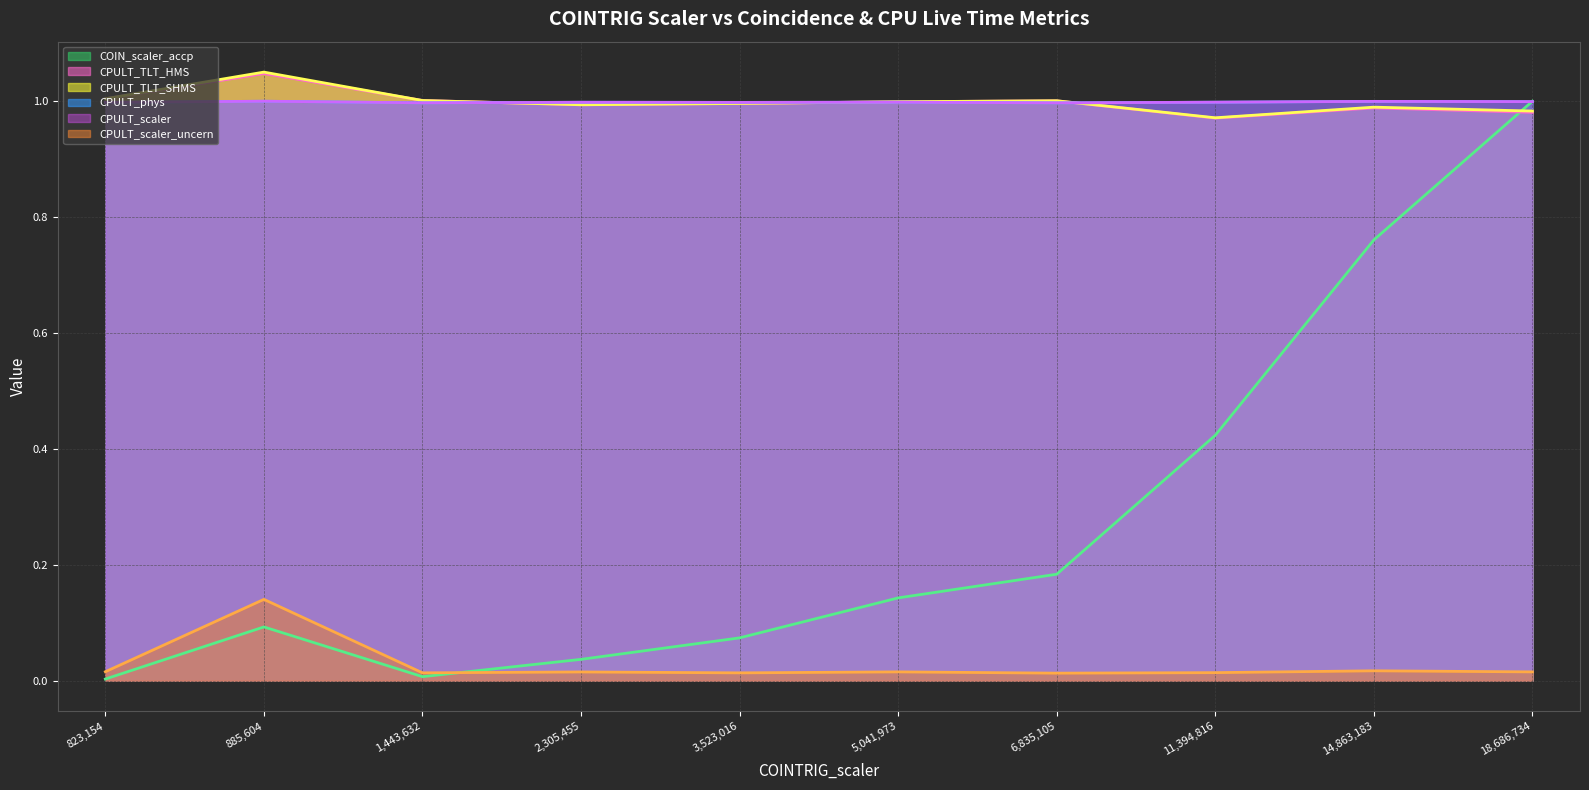

In CPULT_TLT_SHMS (line), how many points are lower than both neighbors (excluding endpoints)?

2